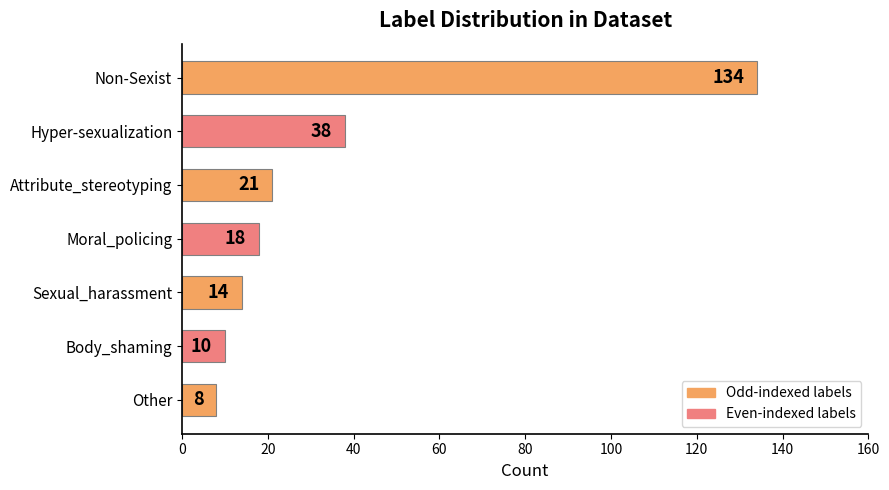

What is the difference between the second highest and second lowest values?

28